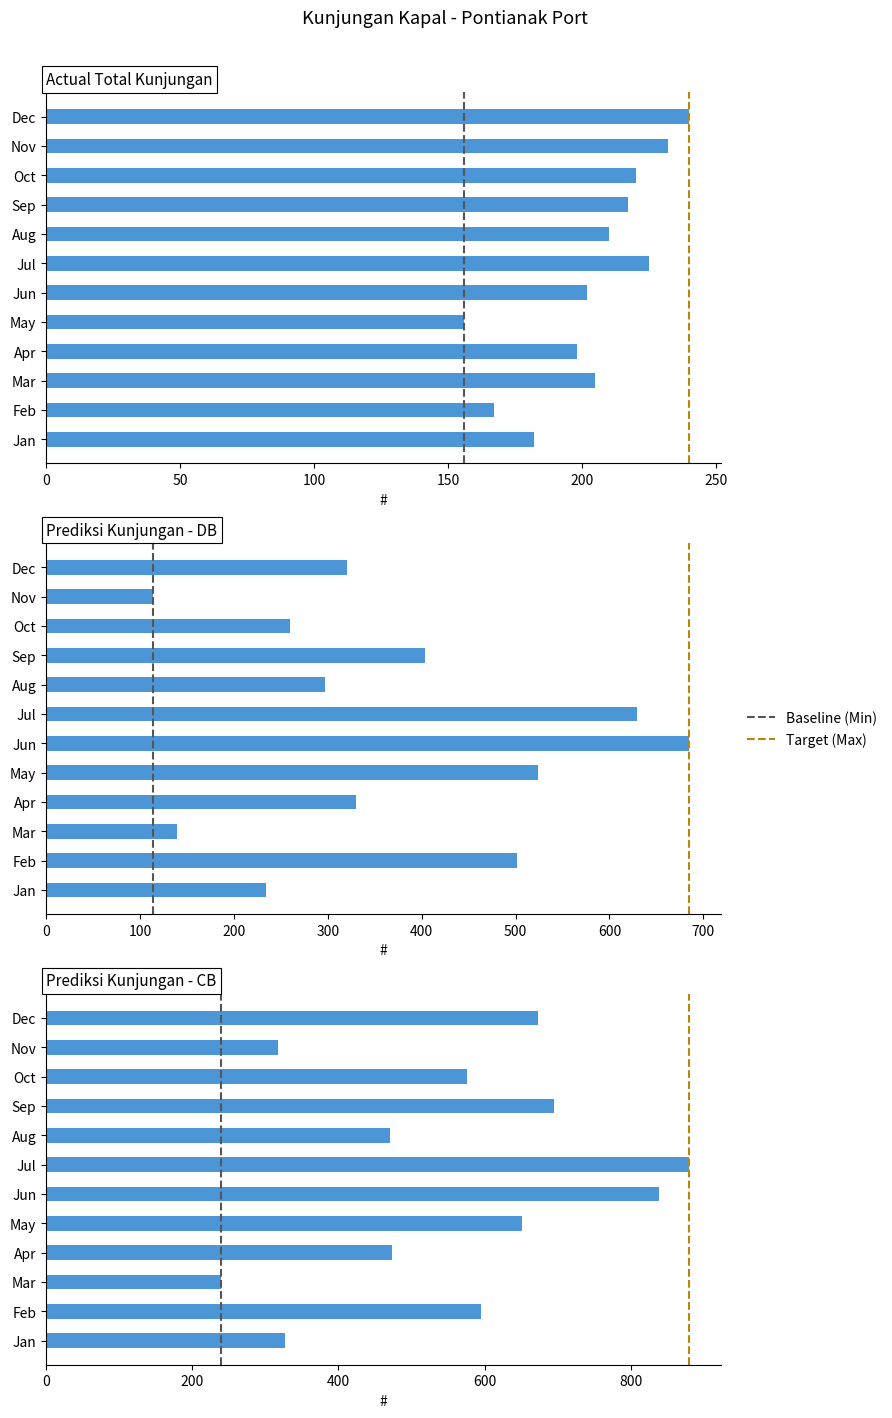

Rank the categories by PrediksiKunjungan_DB value from highest to lowest.

Jun, Jul, May, Feb, Sep, Apr, Dec, Aug, Oct, Jan, Mar, Nov